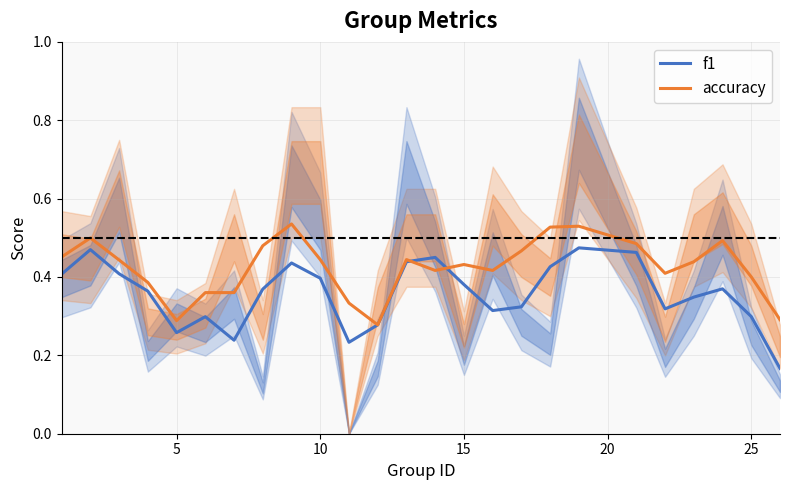

What are all the series names shown in the legend?

f1, accuracy